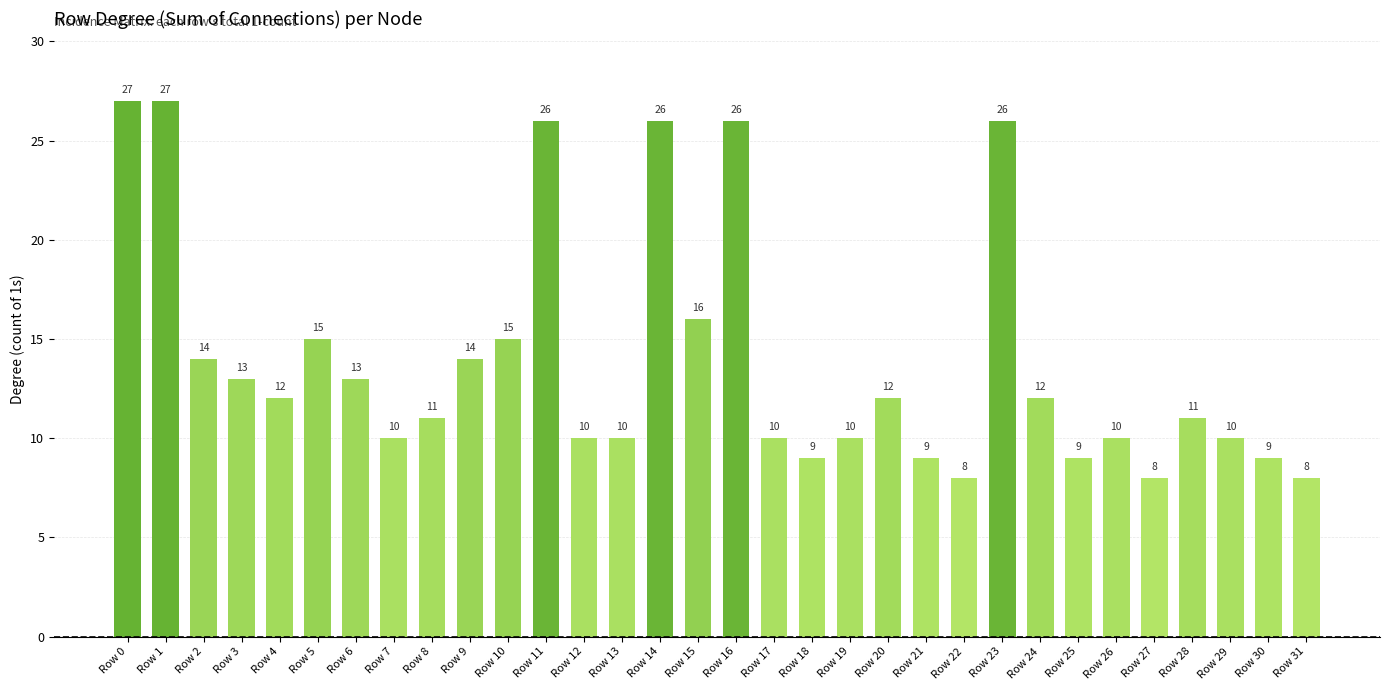

The chart shows a value of 23 at Row 2. True or false?

False